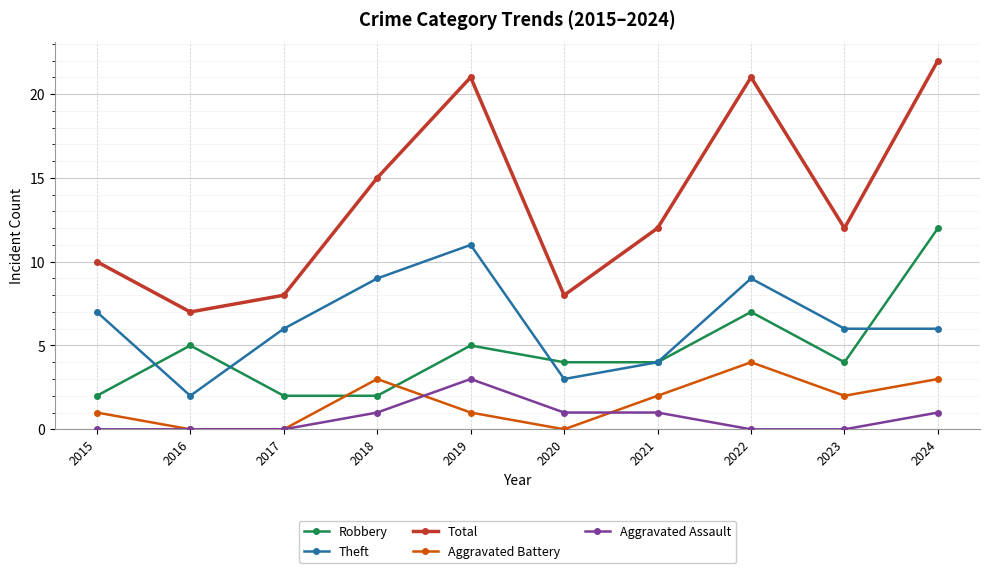

What value does the Robbery series have at 2024, to the nearest 10?

10